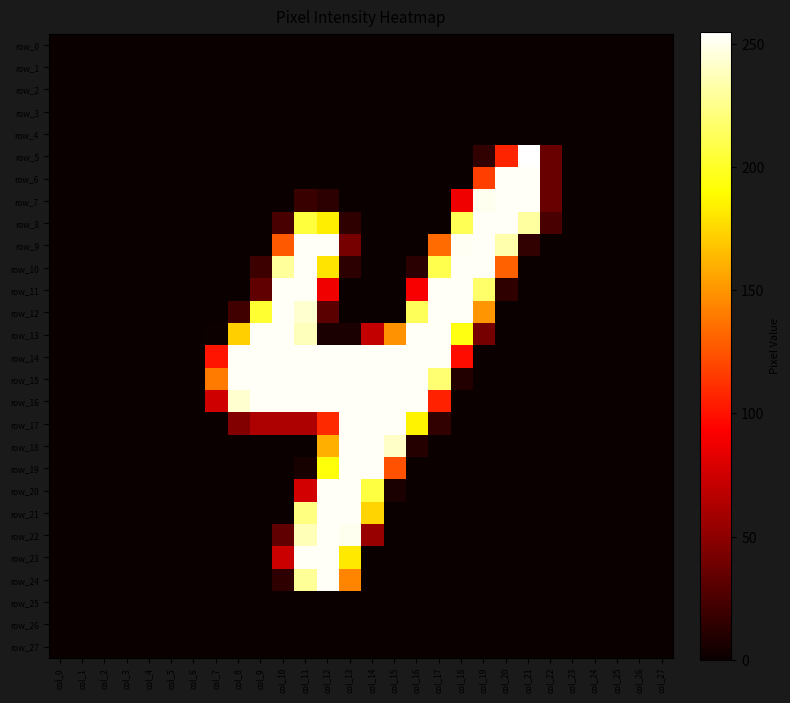

Is it true that row_24 equals 0 at col_24?

True